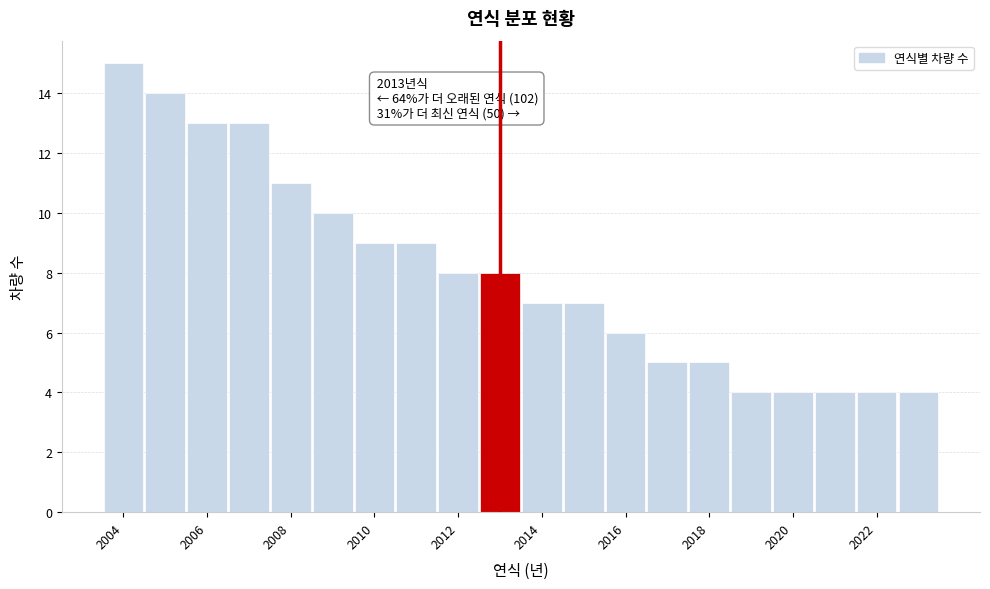

Which range on the x-axis has the tallest bar?

2003.5 to 2004.5